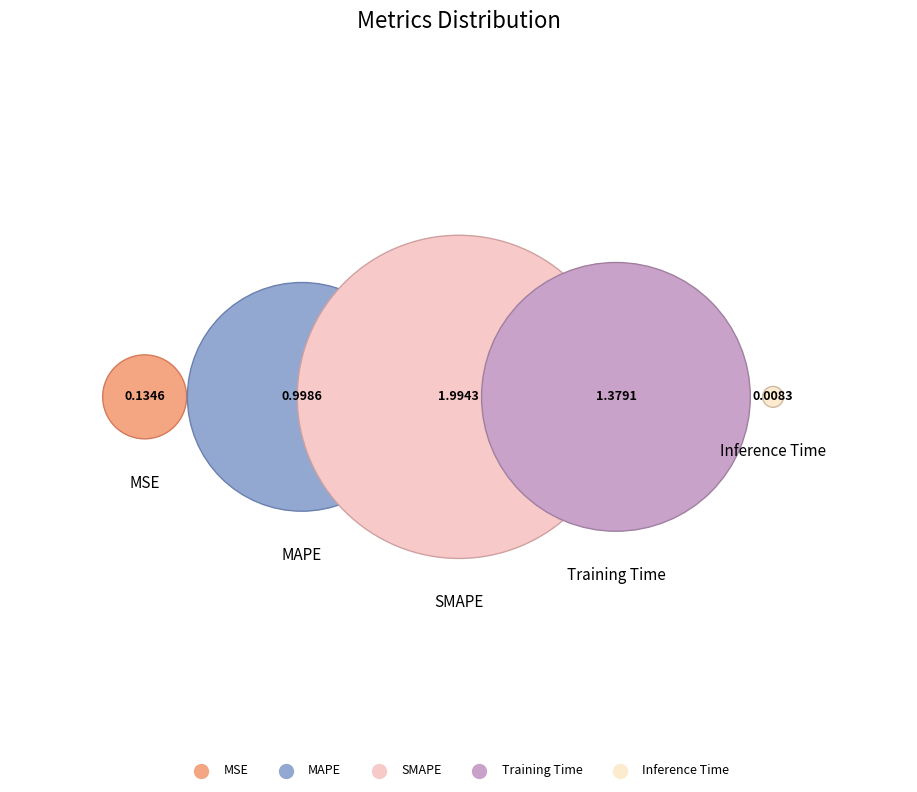

True or false: Training Time accounts for 21% of the total.

False